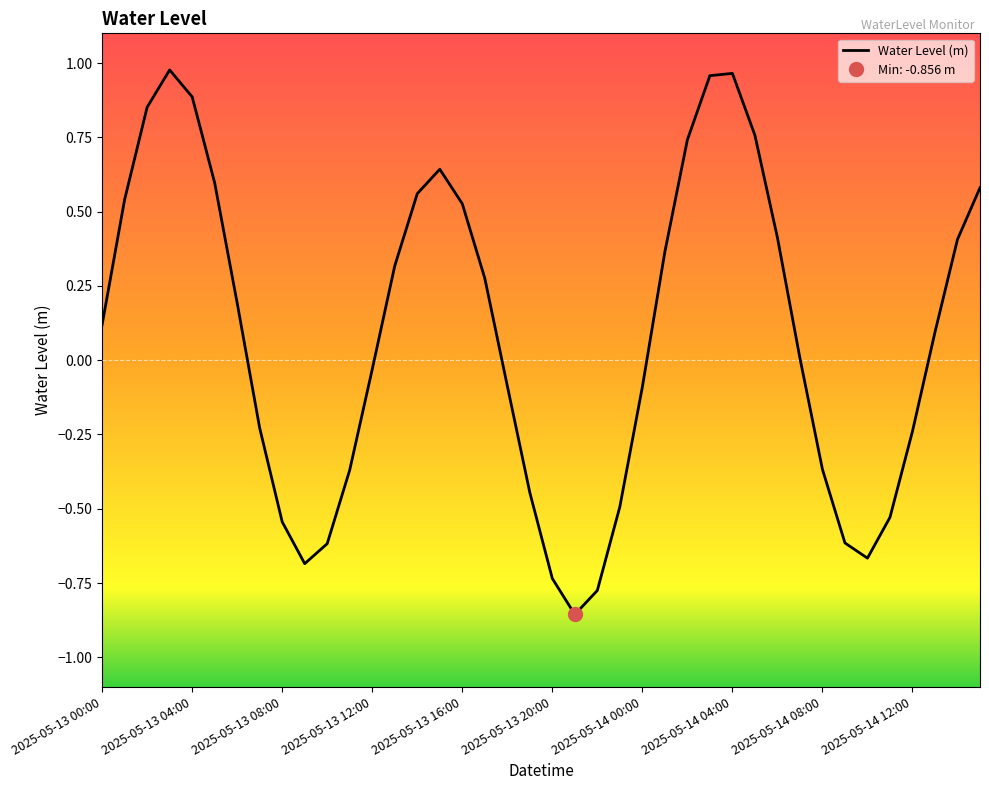

What is the difference between the maximum and minimum values?

1.8